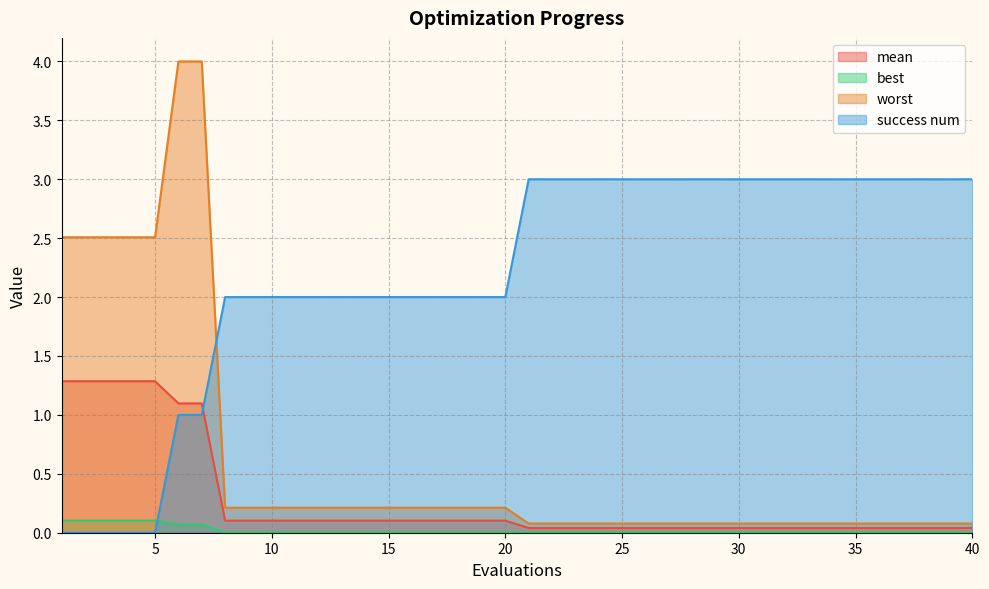

What are all the series names shown in the legend?

mean, best, worst, success num